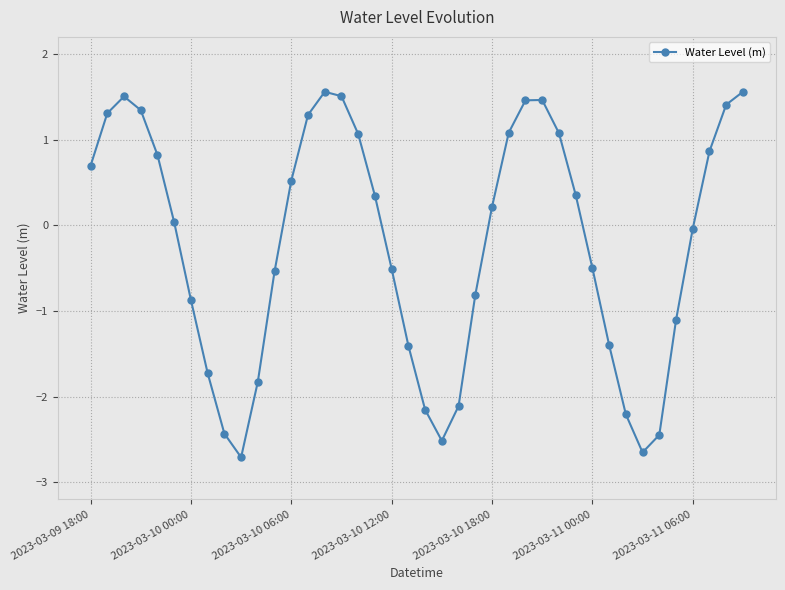

True or false: there are more than 0 points higher than both neighbors.

True